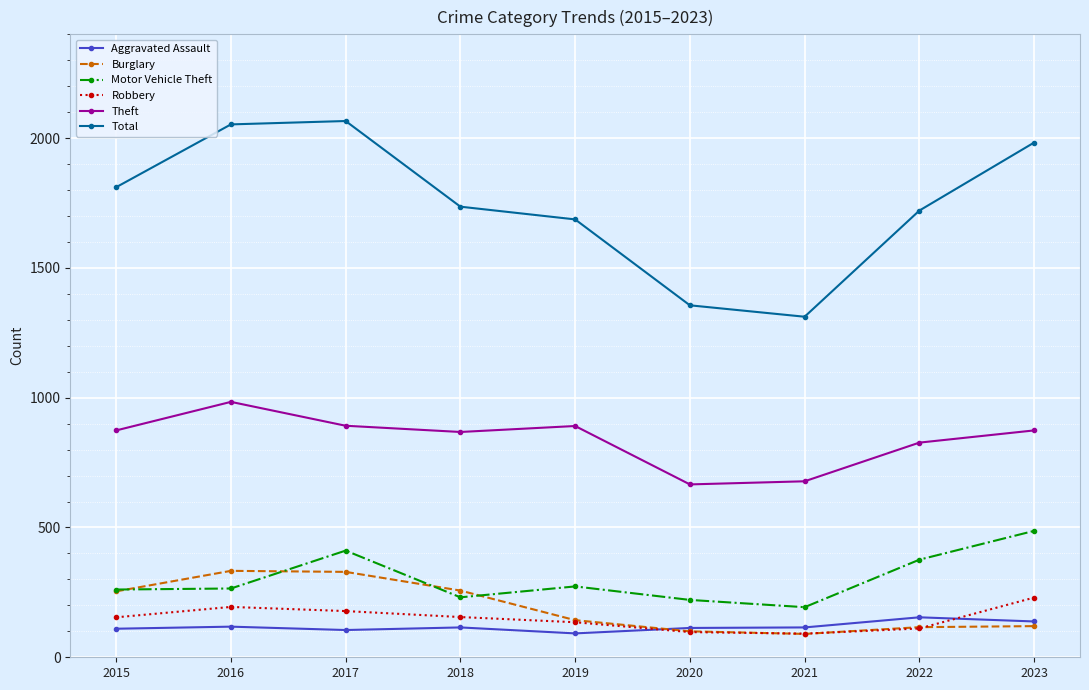

Which series has the largest total across all categories?

Total